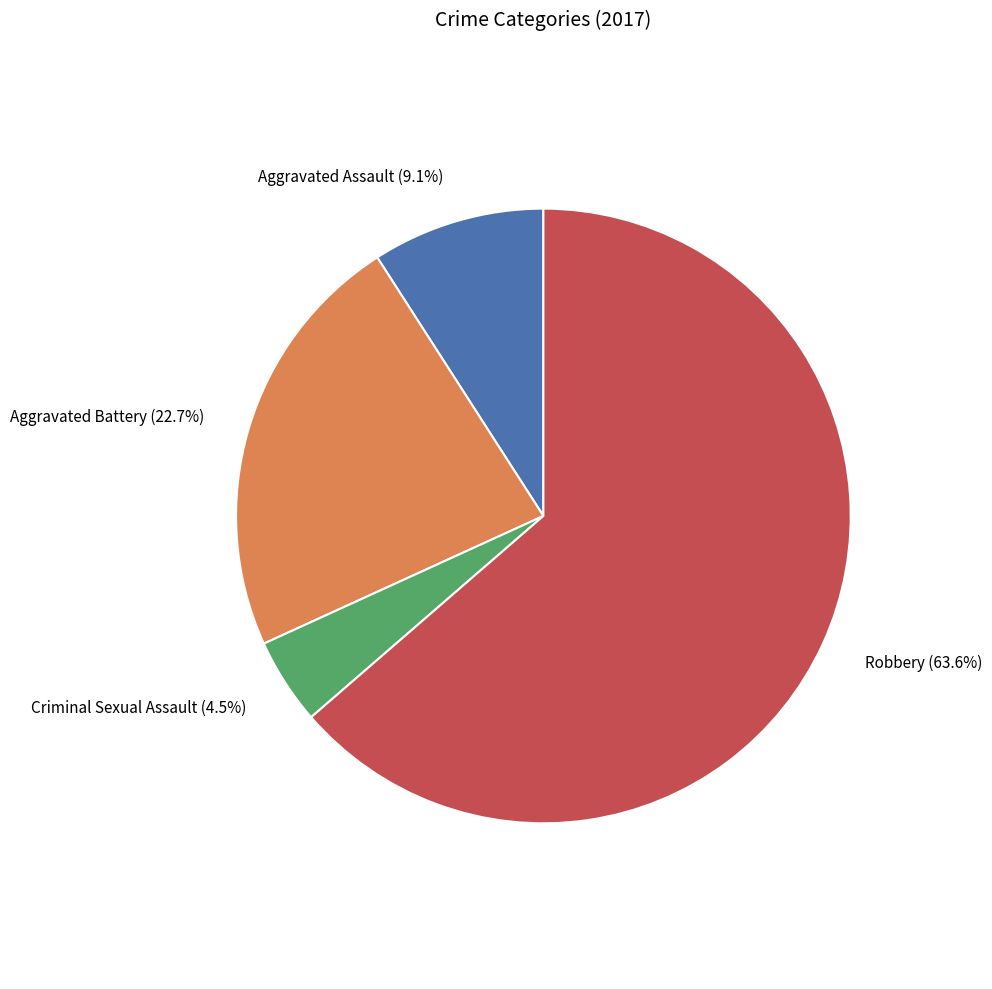

To the nearest percent, what is the difference between the largest and smallest slice percentages?

59%